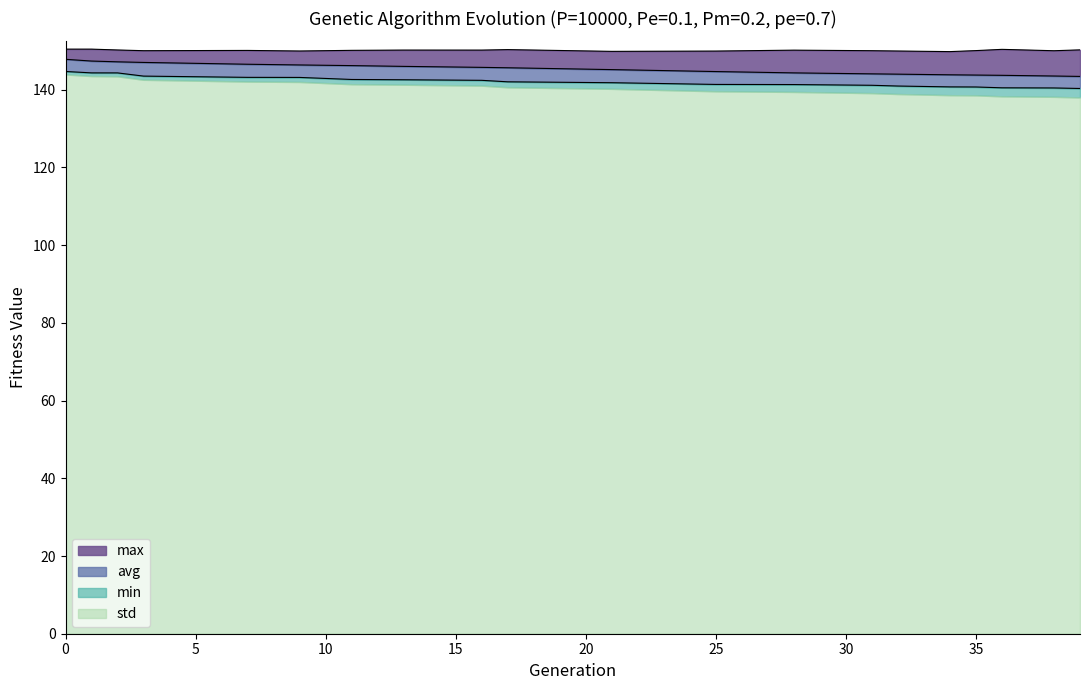

What is the lowest value of the std series?

138.0